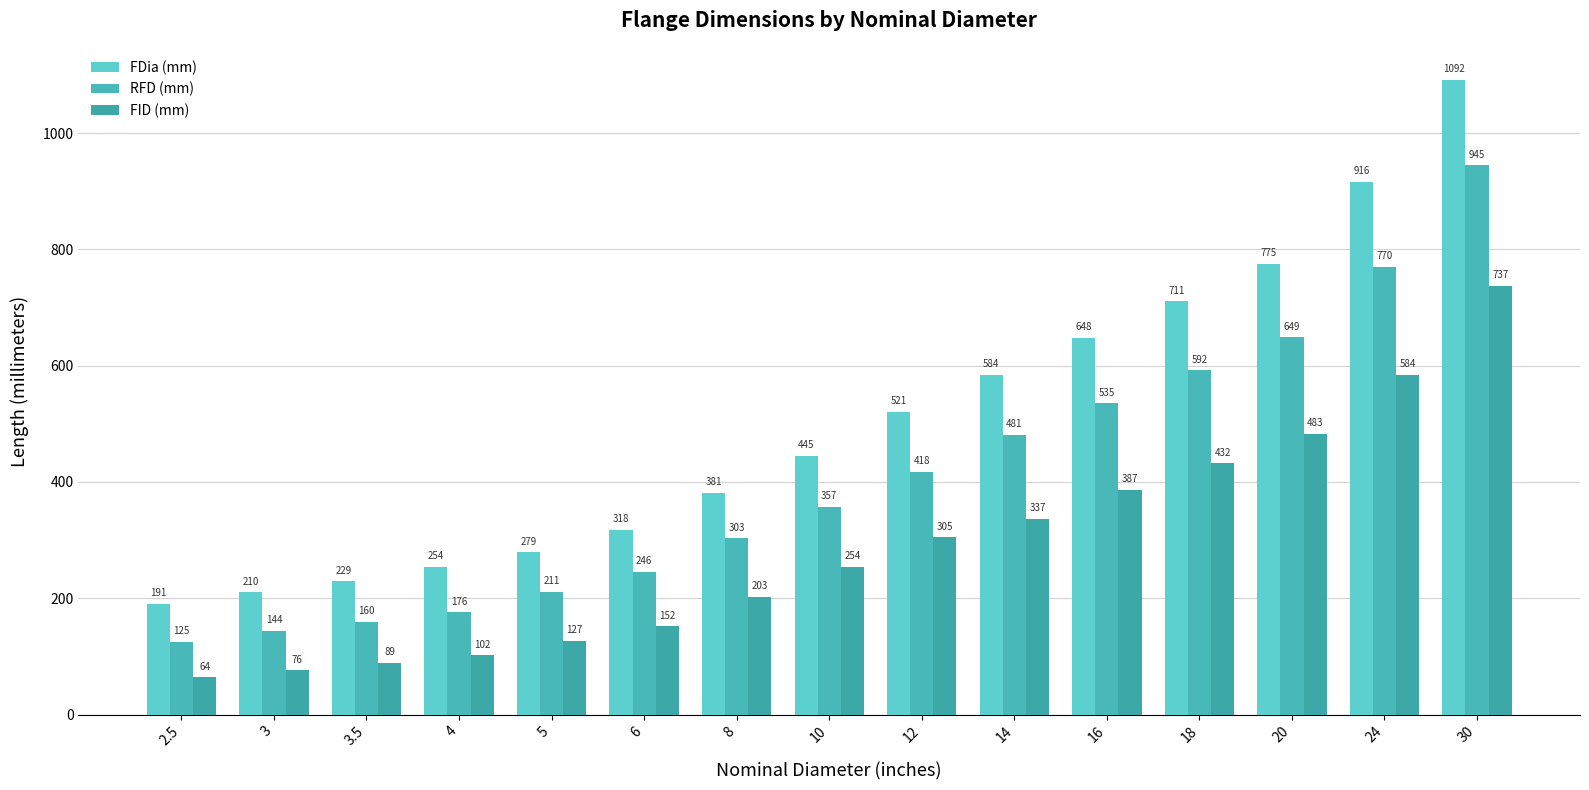

What is the spread (max minus min) of values at 12?

216